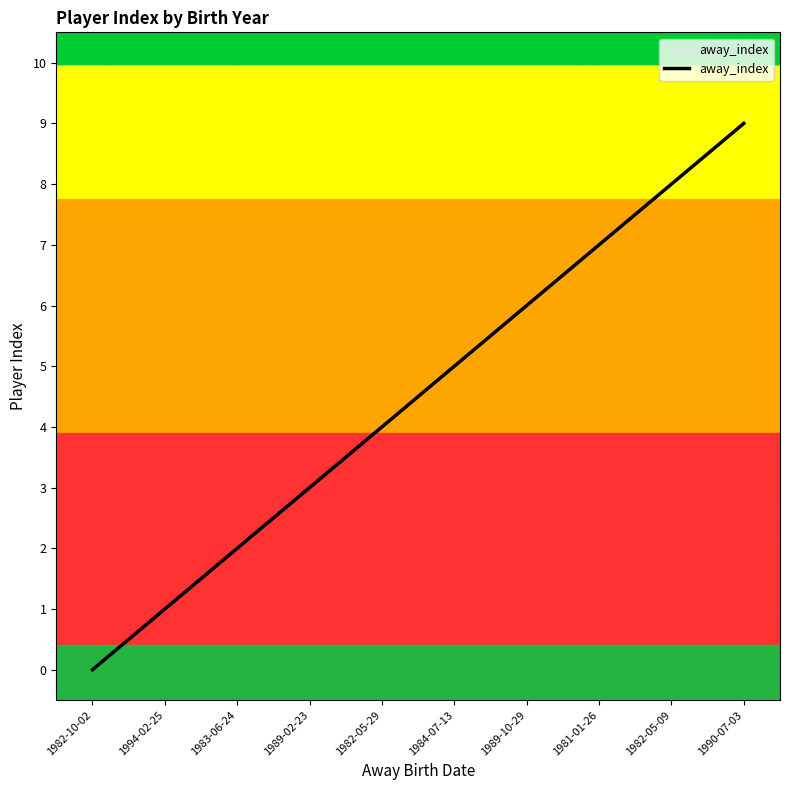

How many data points does each series have?

10